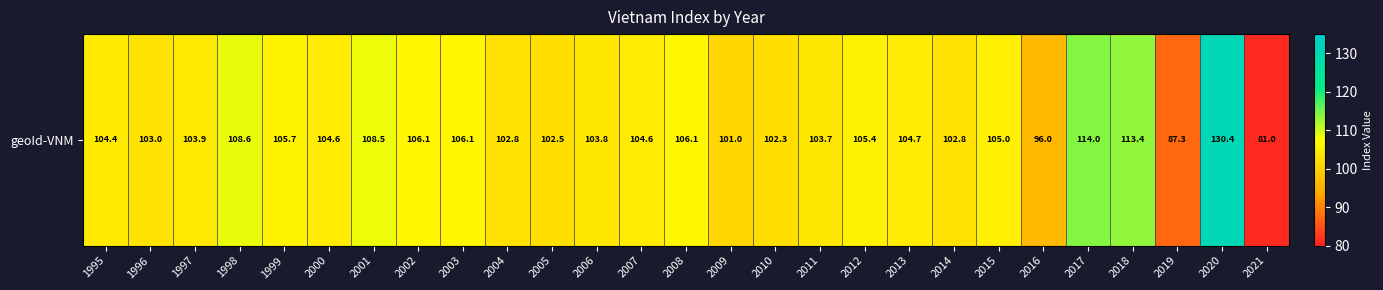

What is the minimum value shown in the chart?

81.0